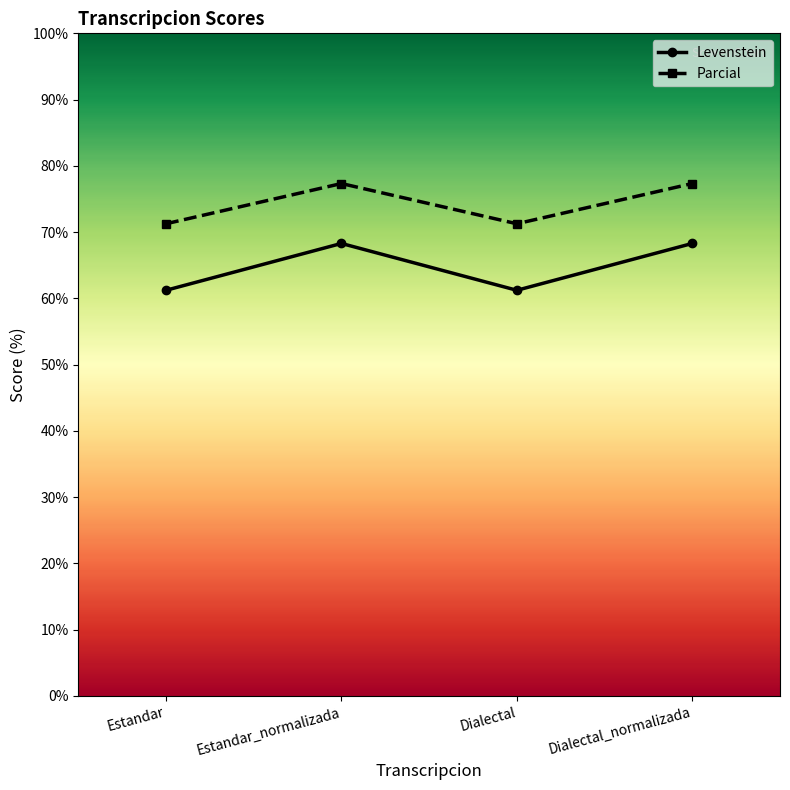

Which series has the widest spread of values?

Levenstein